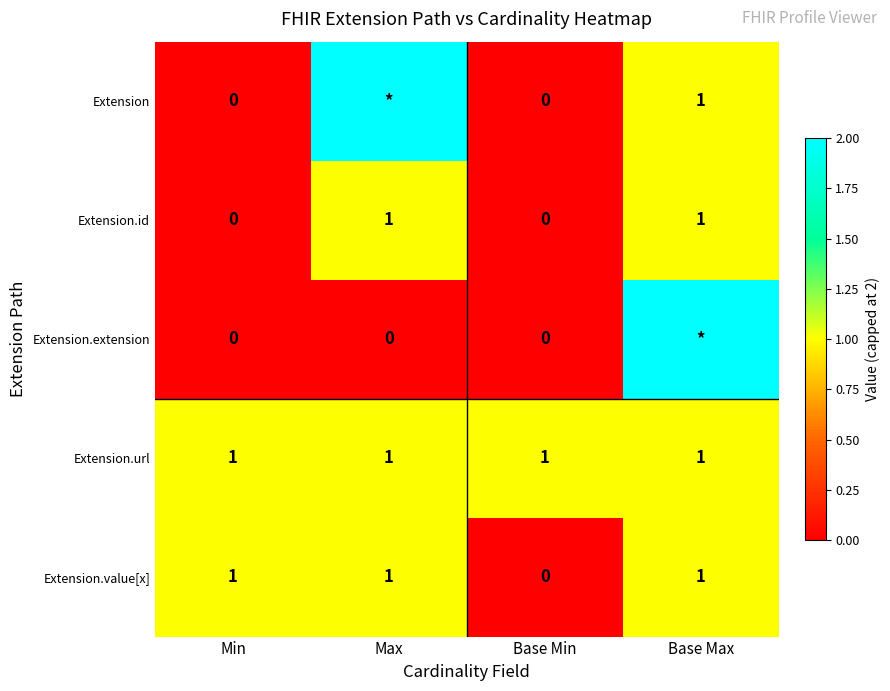

At which category does the chart reach its minimum across all series?

Min